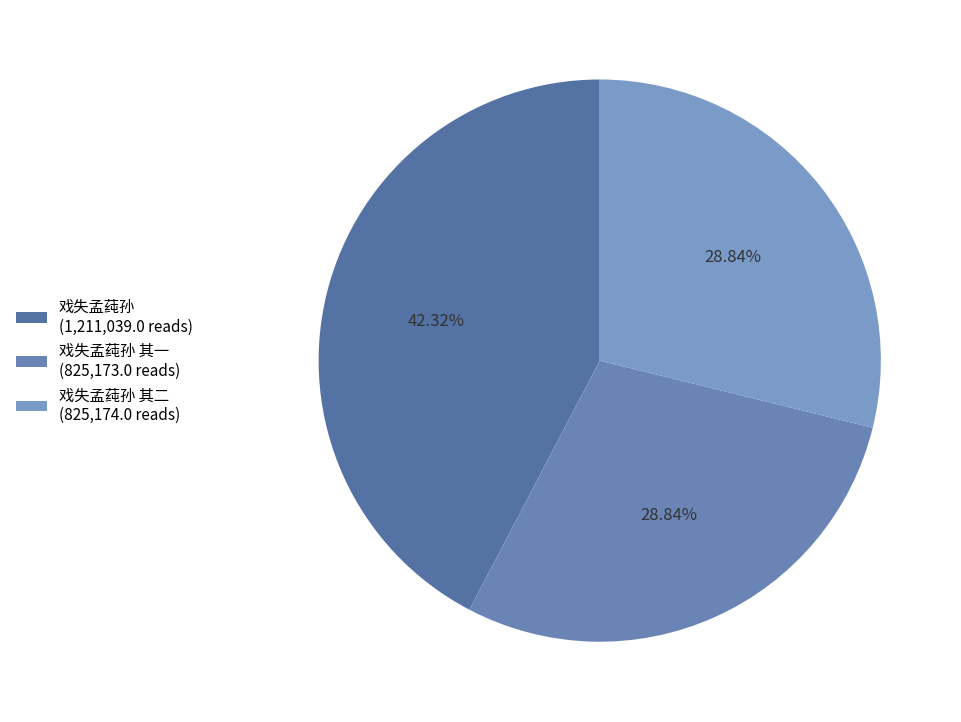

How many segments does this pie chart have?

3